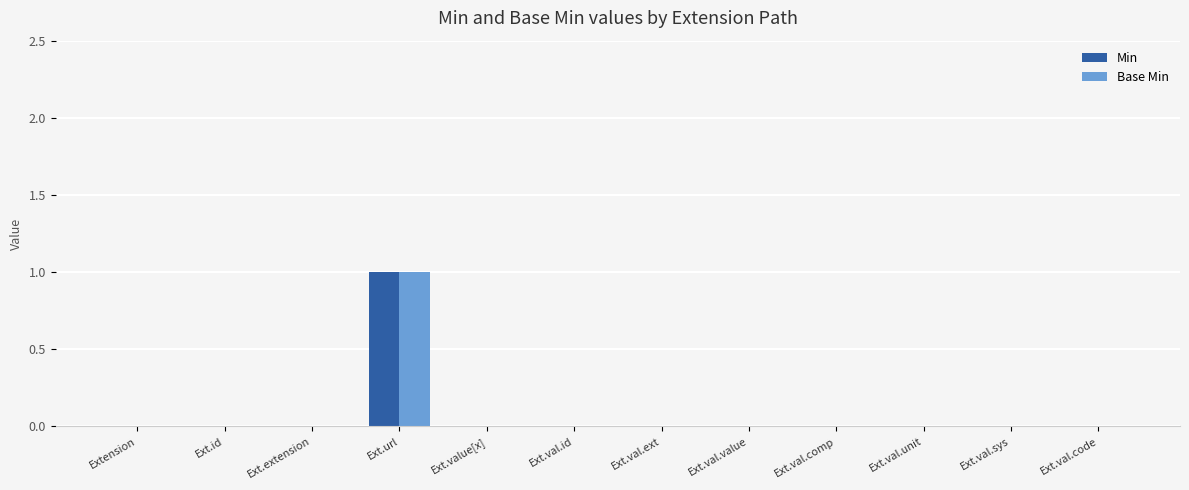

What is the sum of all Min values?

1